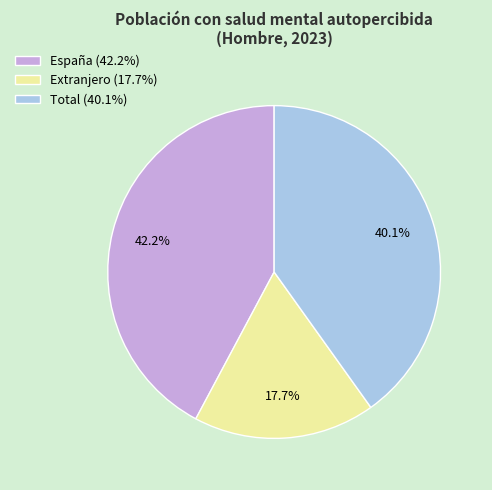

To the nearest percent, what percentage of the pie is Total?

40%